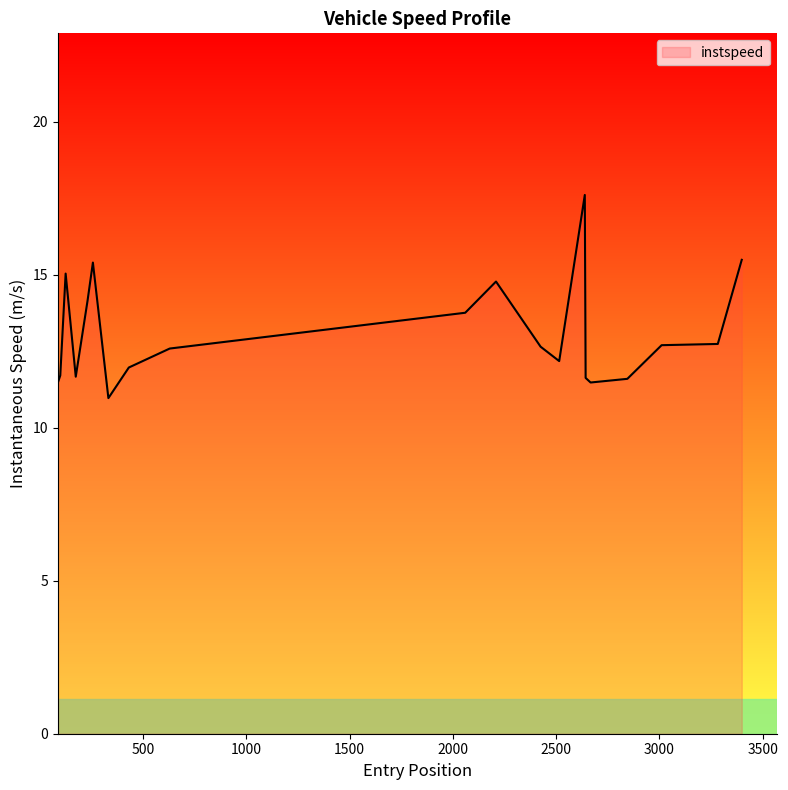

How many lines are shown in the chart?

1